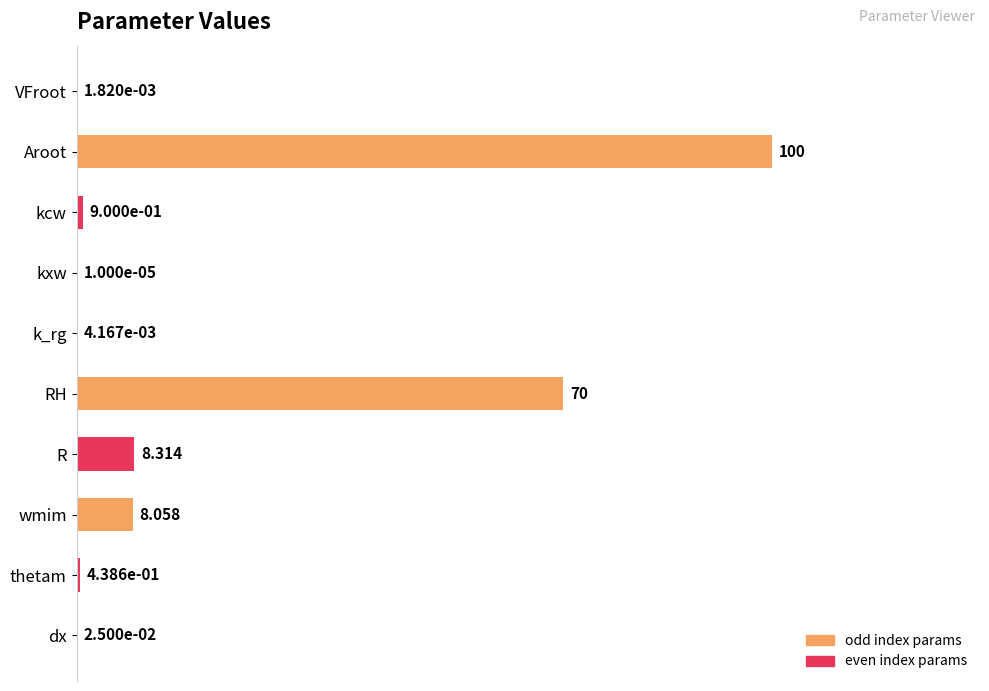

What is the average value?

18.8